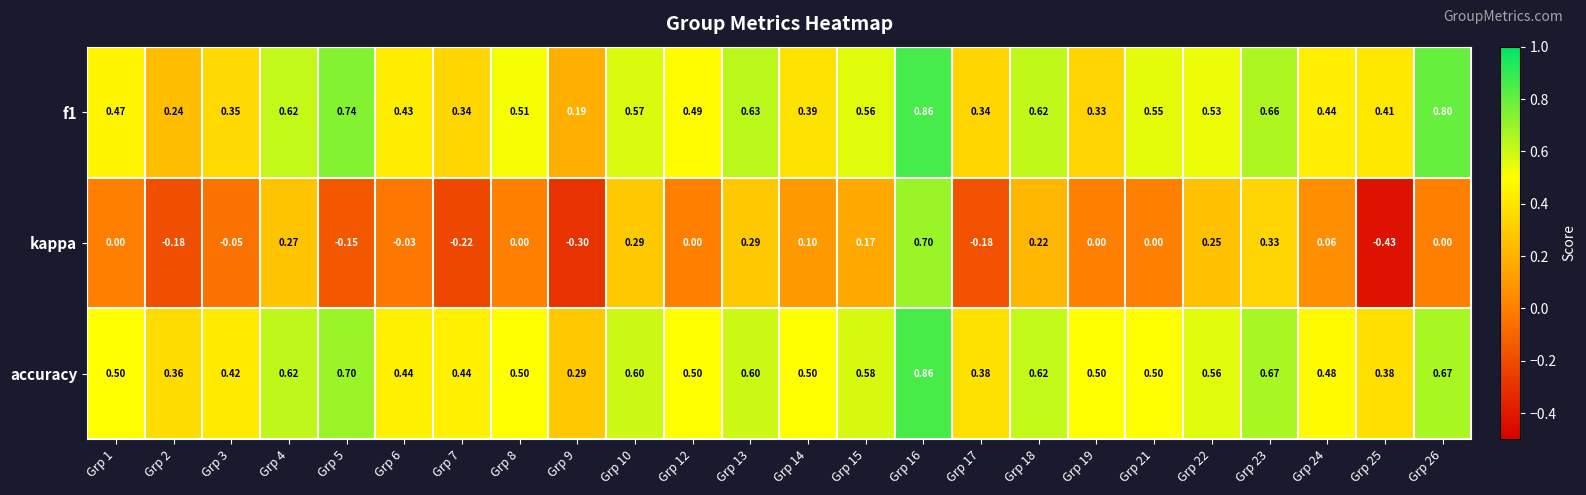

Which series has the widest spread of values?

kappa